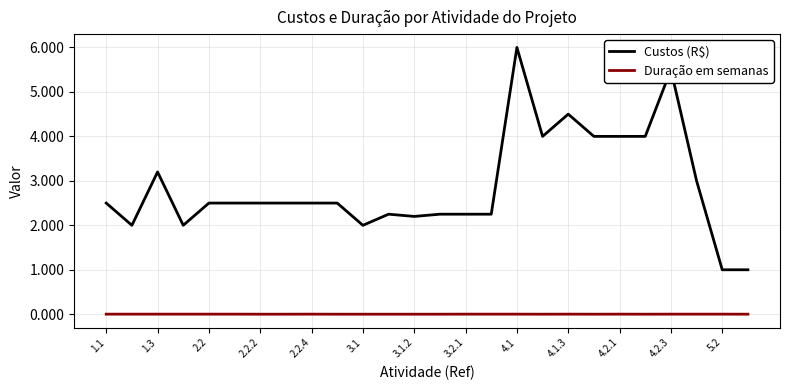

Which series has the largest total across all categories?

Custos (R$)